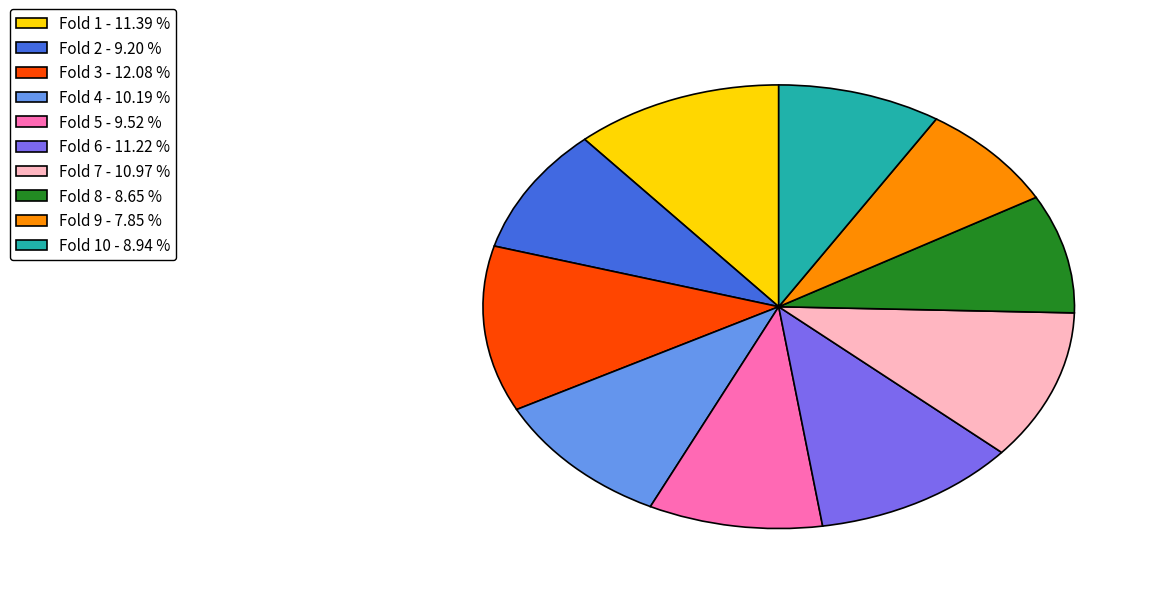

Does any single category account for the majority?

No